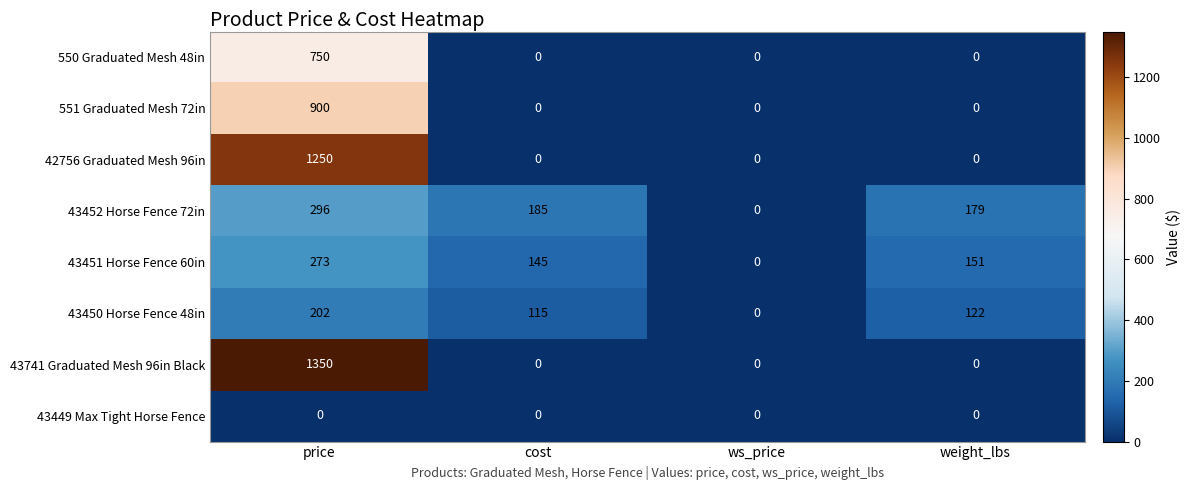

What is the total value across all series at cost?

445